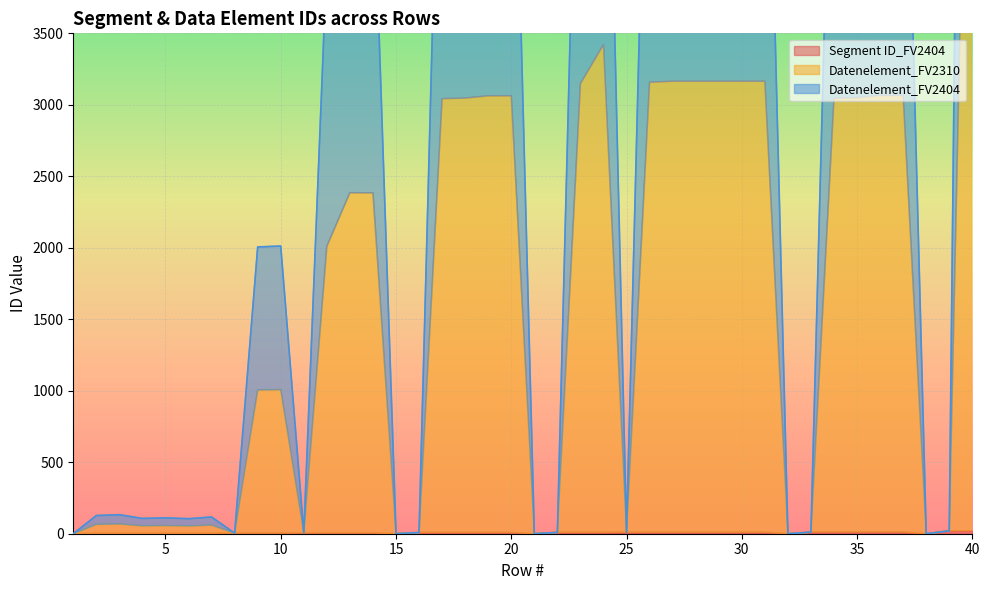

How many values in the Datenelement_FV2404 series are below 2010?

20